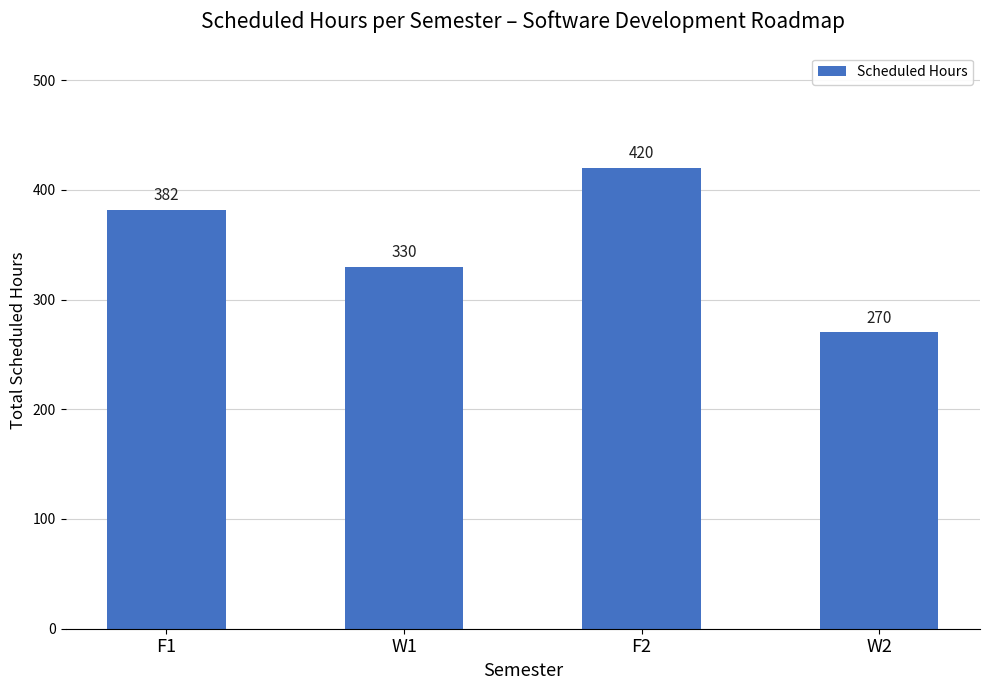

List the labels in order of value, largest first.

F2, F1, W1, W2